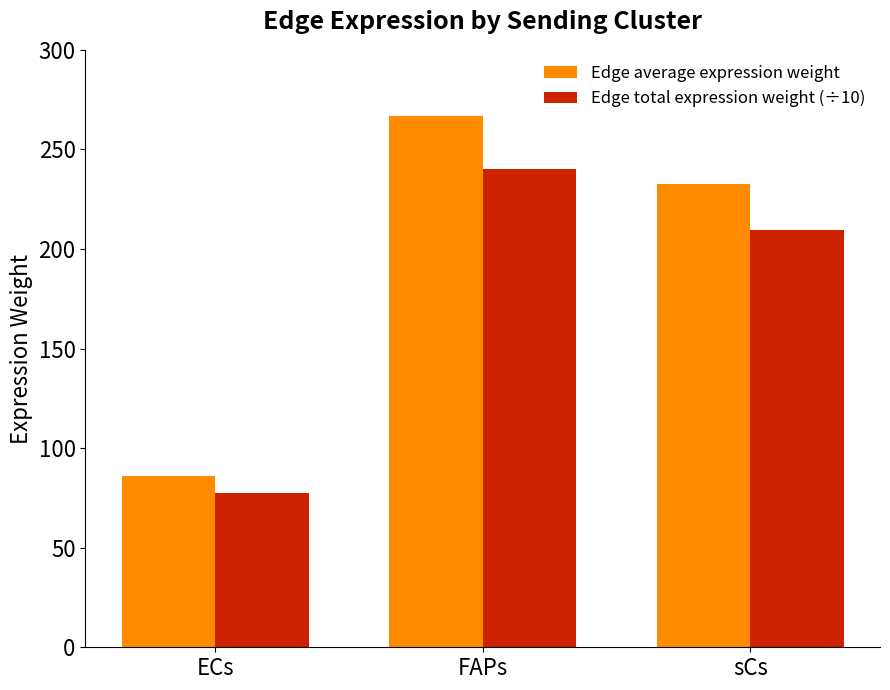

What is the highest value of the Edge total expression weight (÷10) series?

240.1